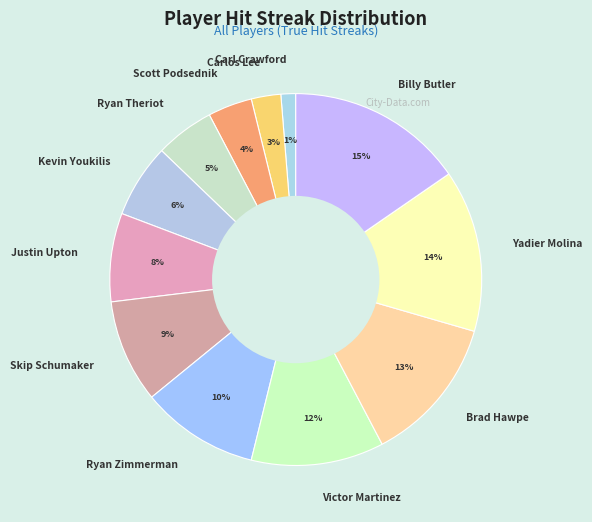

Count the number of slices in the pie.

12